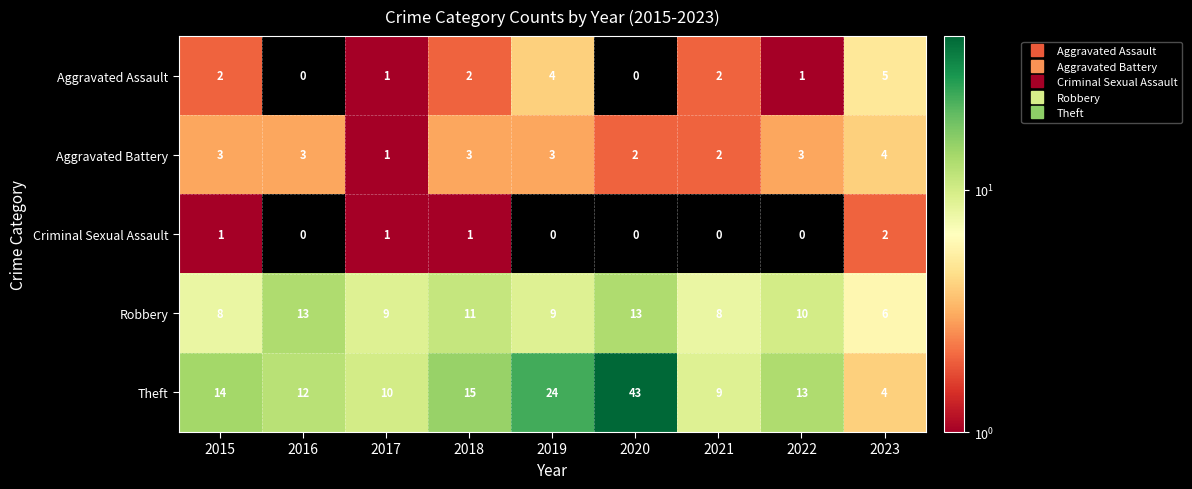

At which category does the chart reach its peak across all series?

2020